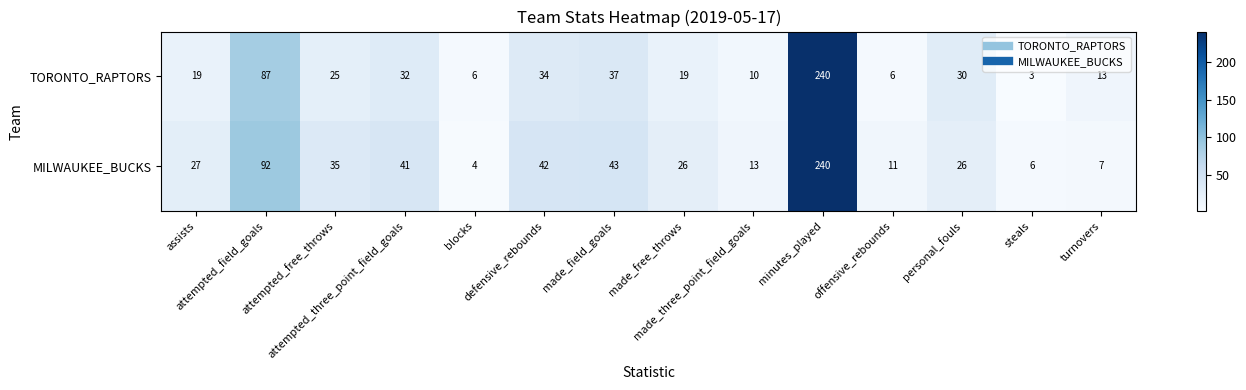

Which series has the largest total across all categories?

MILWAUKEE_BUCKS